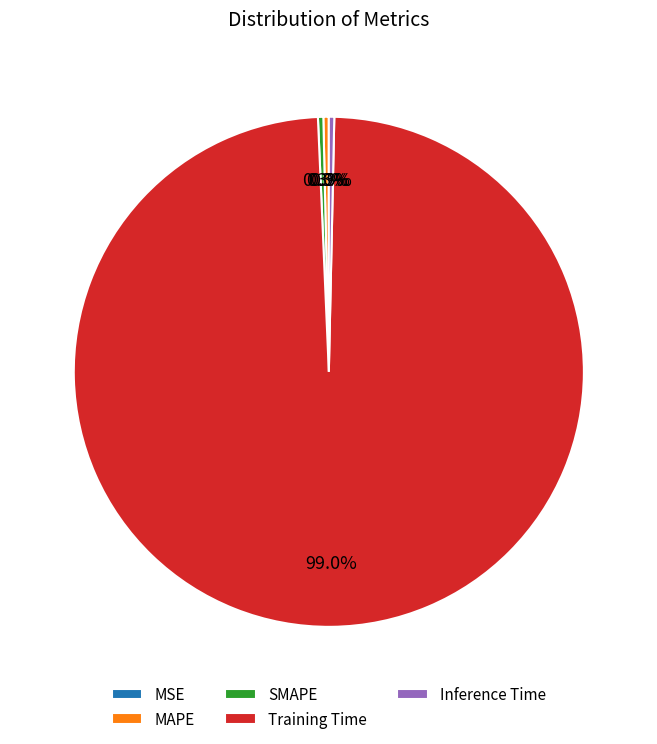

To the nearest percent, what is the difference between the largest and smallest slice percentages?

99%